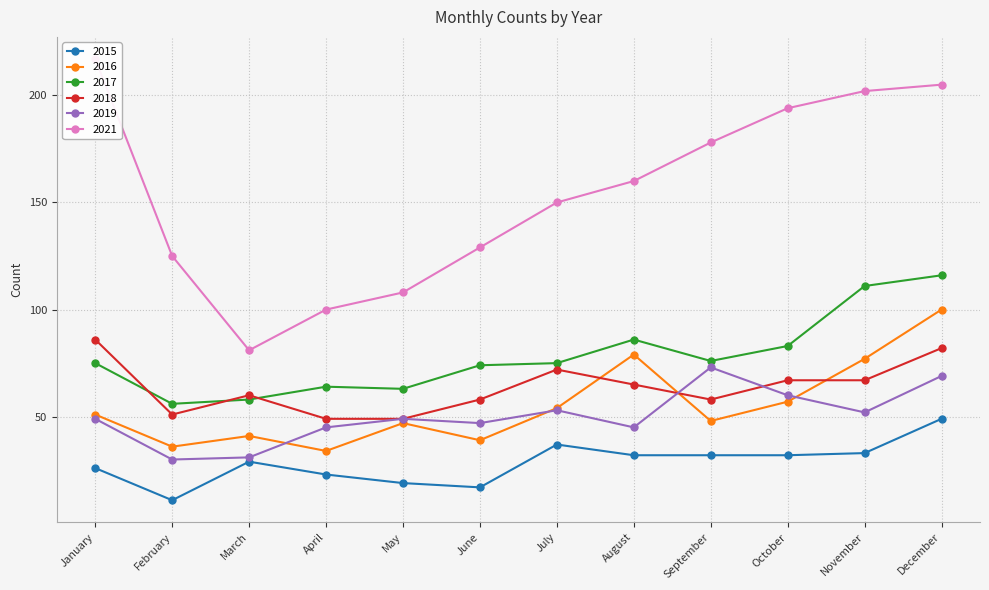

Is the value of 2015 at August greater than the value of 2021 at August?

No